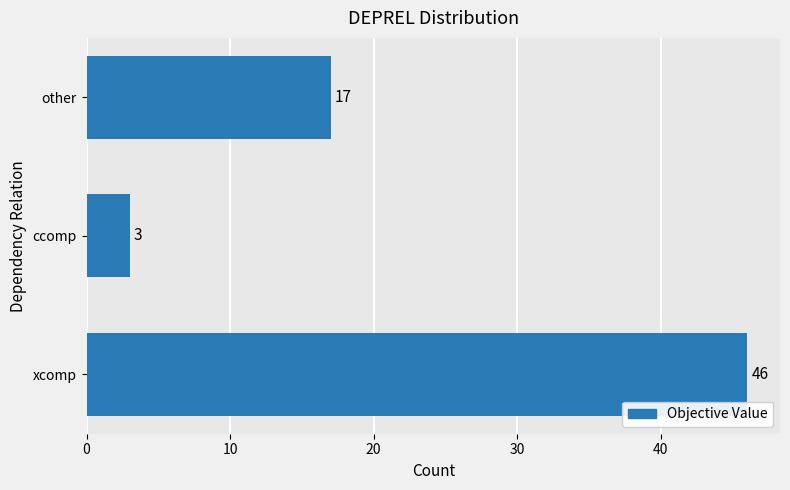

What is the average value?

22